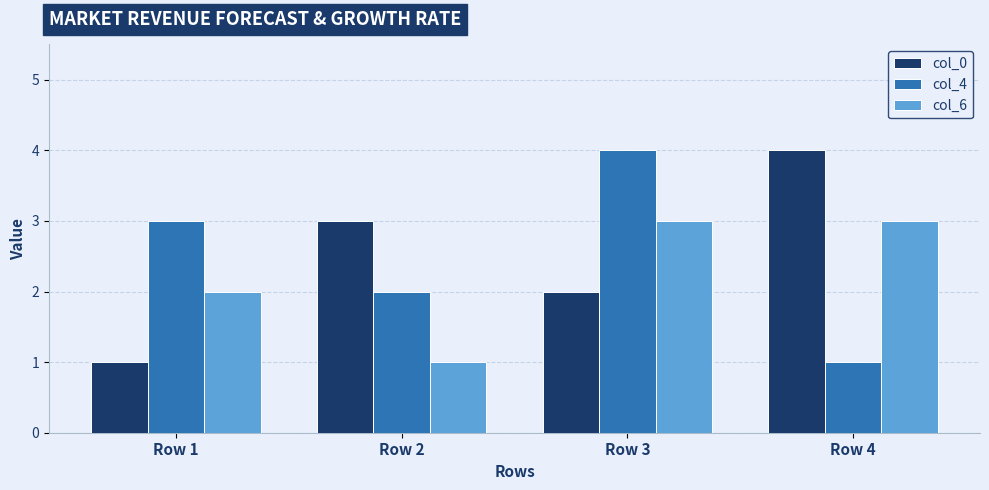

What is the difference between the second highest and second lowest values in the col_6 series?

1